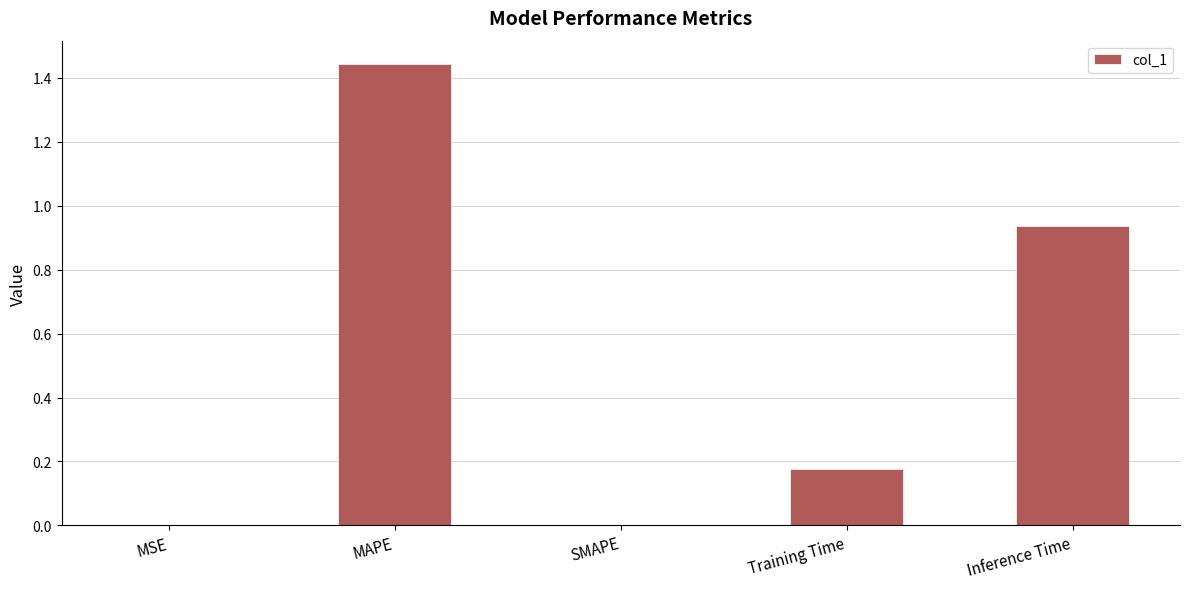

Are the bars horizontal?

No